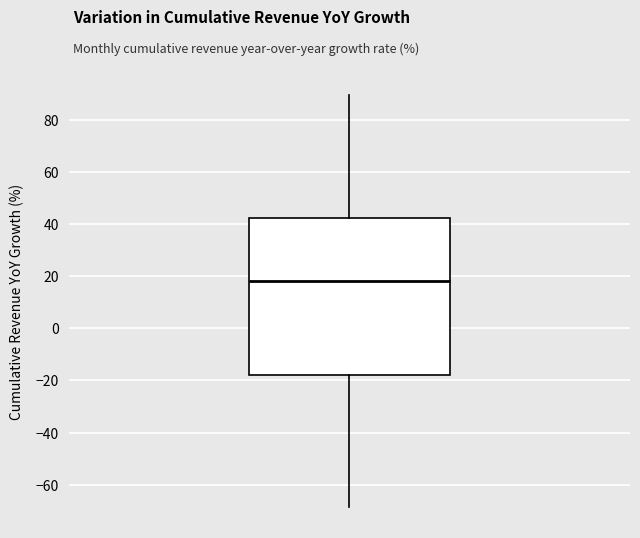

Read this box plot against the y-axis: the position of the median line, the range covered by the box, and the ends of both whiskers. The values are not printed on the chart, so give them approximately, as read against the axis.

median 18, box -18 to 42, whiskers -68 to 90